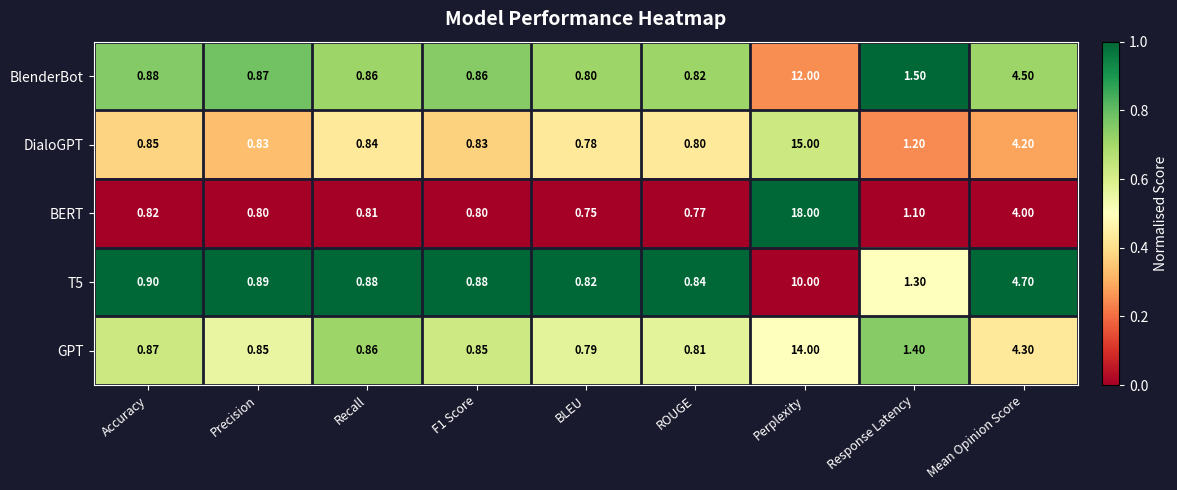

At which label does BlenderBot reach its minimum?

BLEU